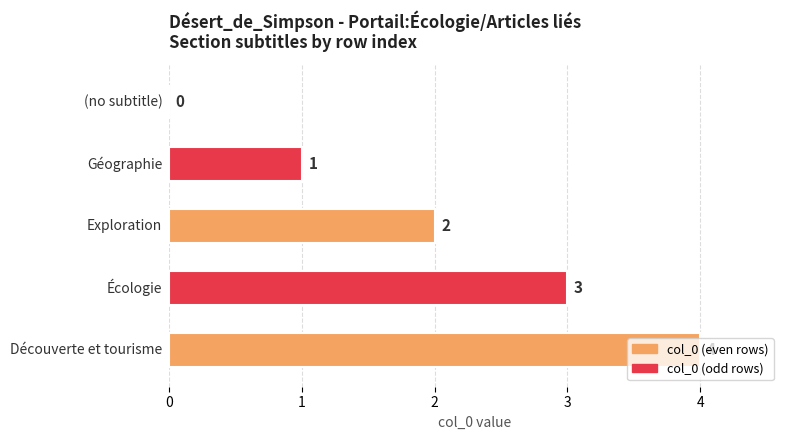

Approximately how many times larger is the value at 2 compared to 1?

2.0